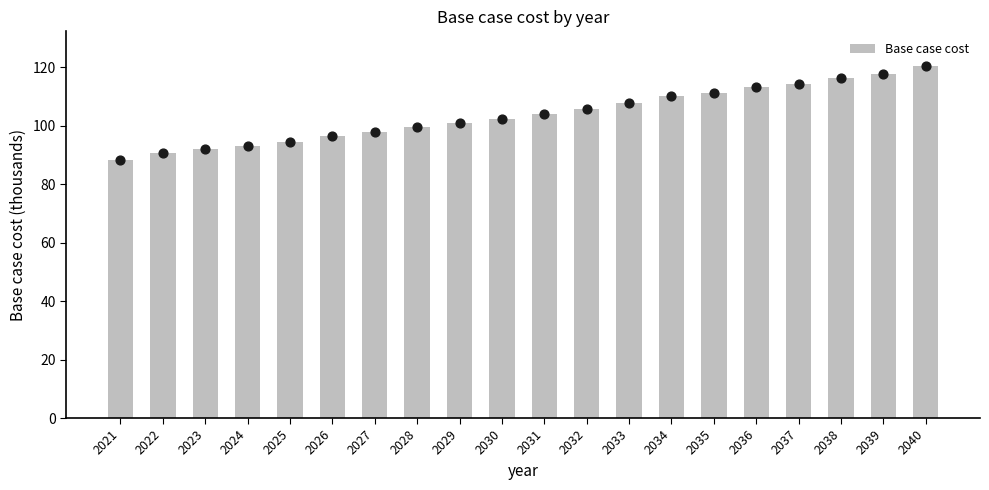

Between 2036 and 2026, which is larger?

2036